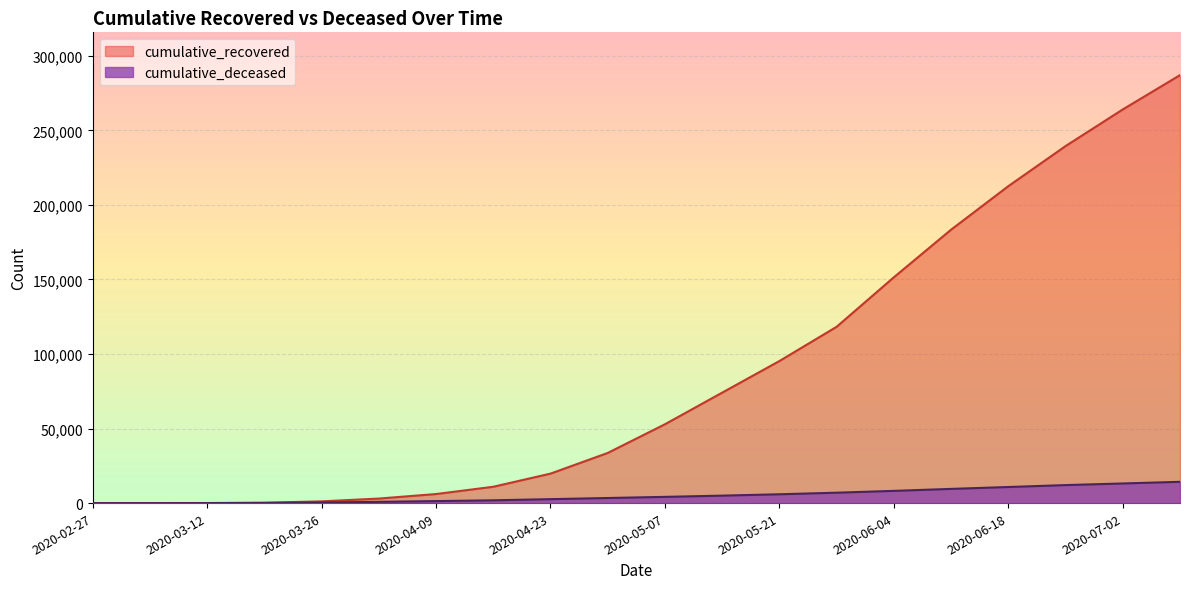

True or false: cumulative_deceased has more than 2 points higher than both neighbors.

False